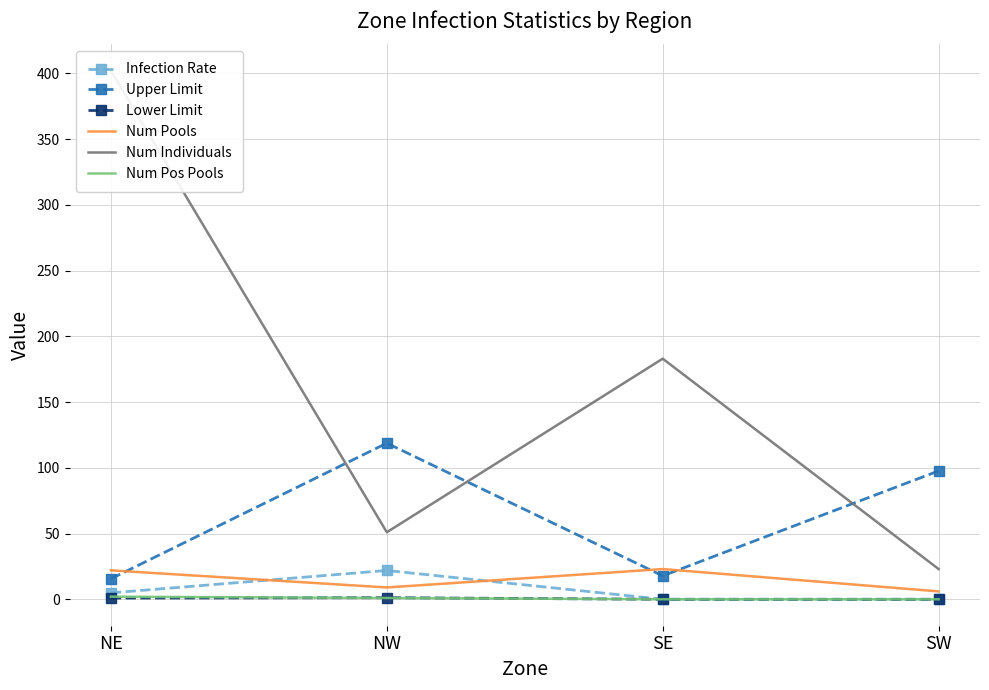

What are all the series names shown in the legend?

Infection Rate, Upper Limit, Lower Limit, Num Pools, Num Individuals, Num Pos Pools